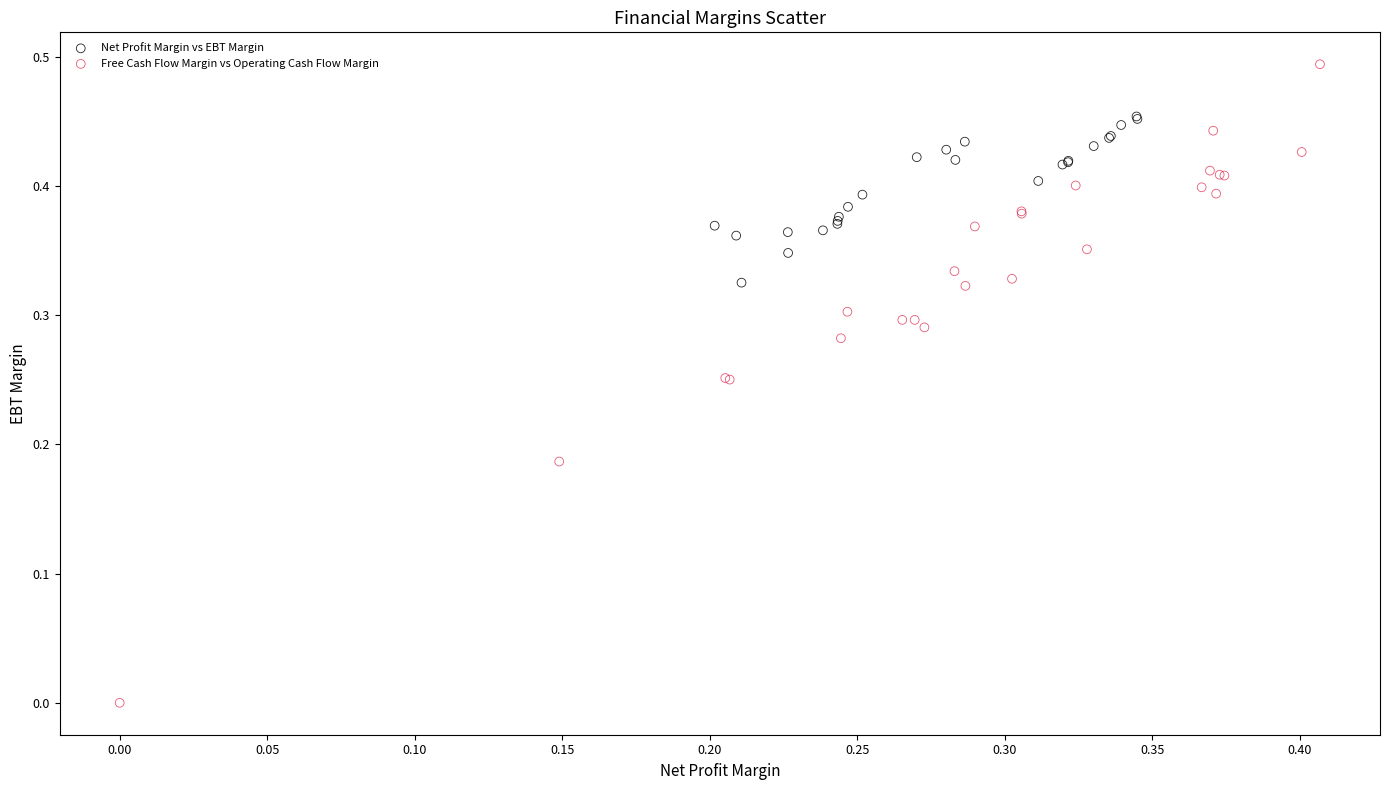

Which series has the largest Y range (max minus min)?

Free Cash Flow Margin vs Operating Cash Flow Margin